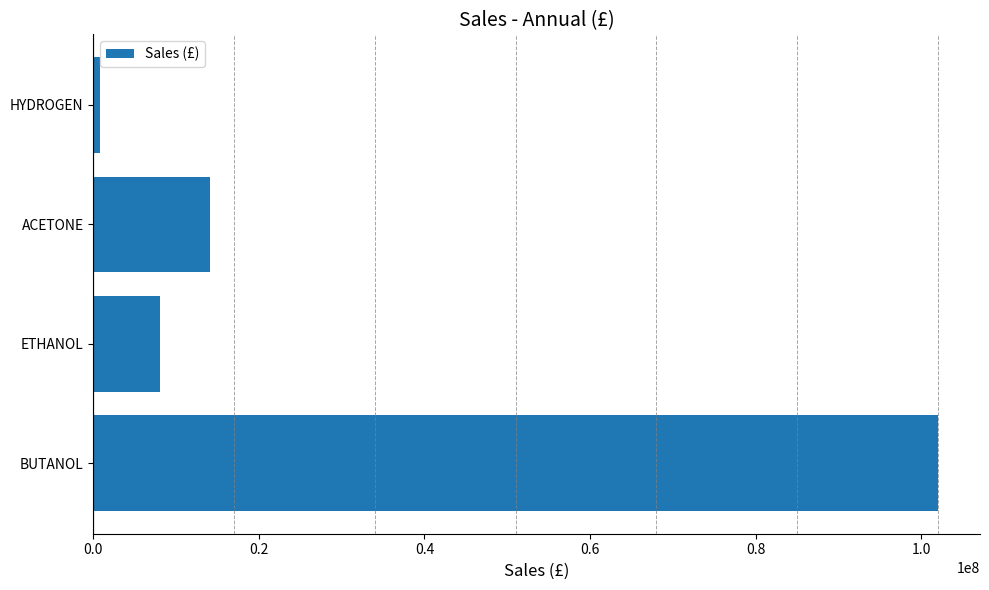

Reading bottom to top, list all the values displayed in this chart.

102000000	8019000	14140800	806000